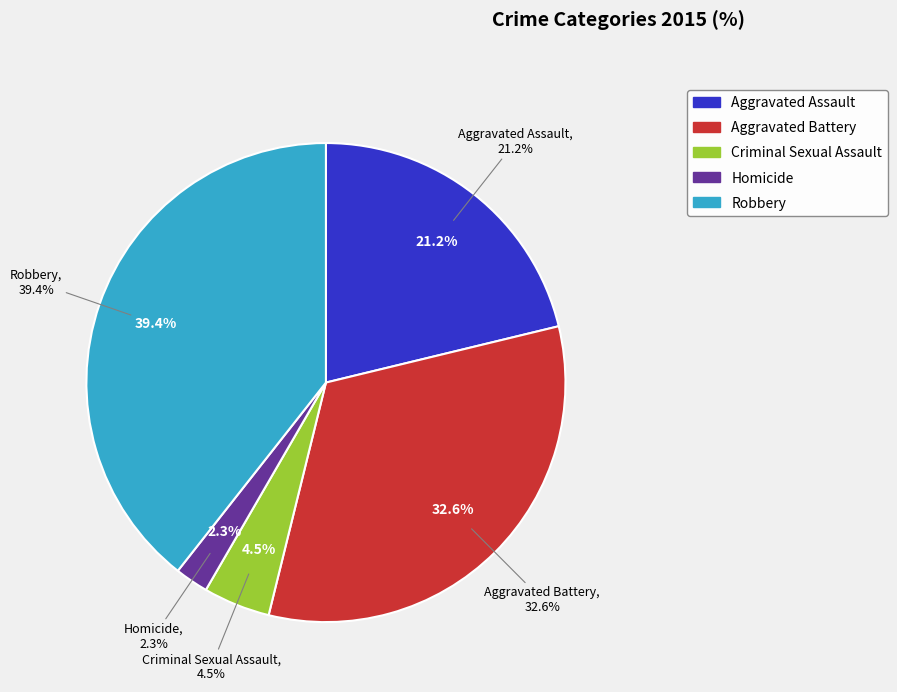

Is there any slice that represents more than half of the pie?

No